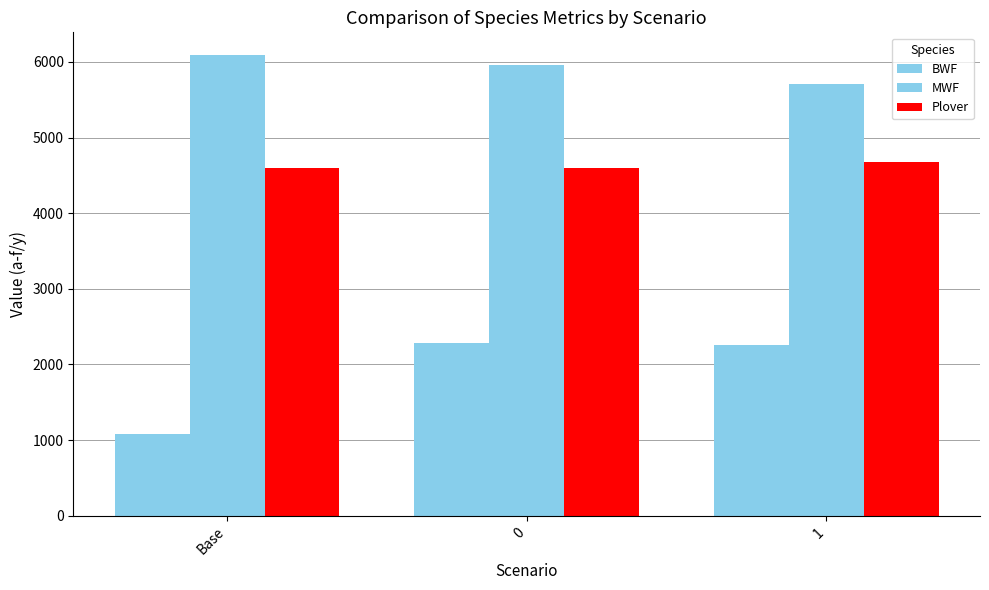

How many groups of bars are there?

3